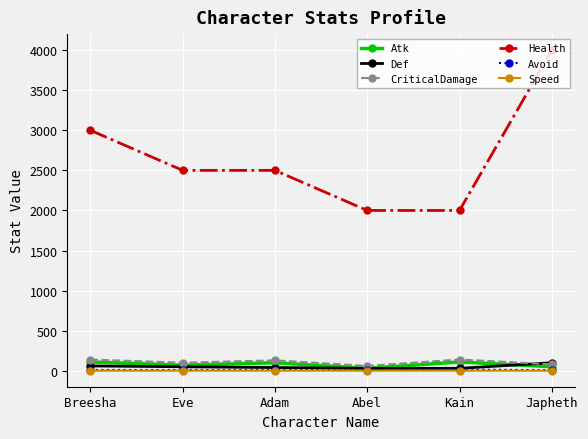

Which series has the largest total across all categories?

Health